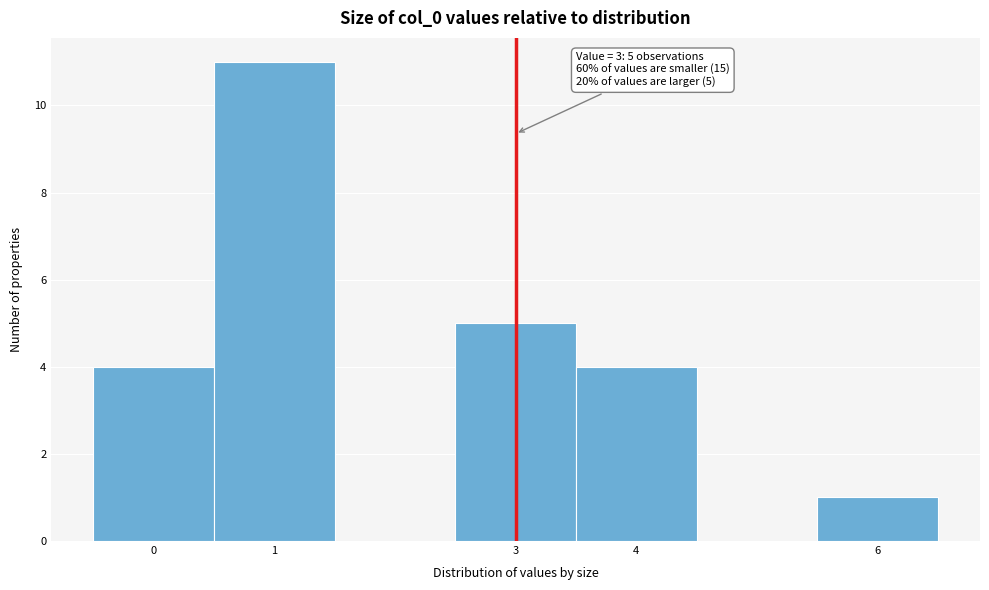

Which range on the x-axis has the tallest bar?

0.5 to 1.5